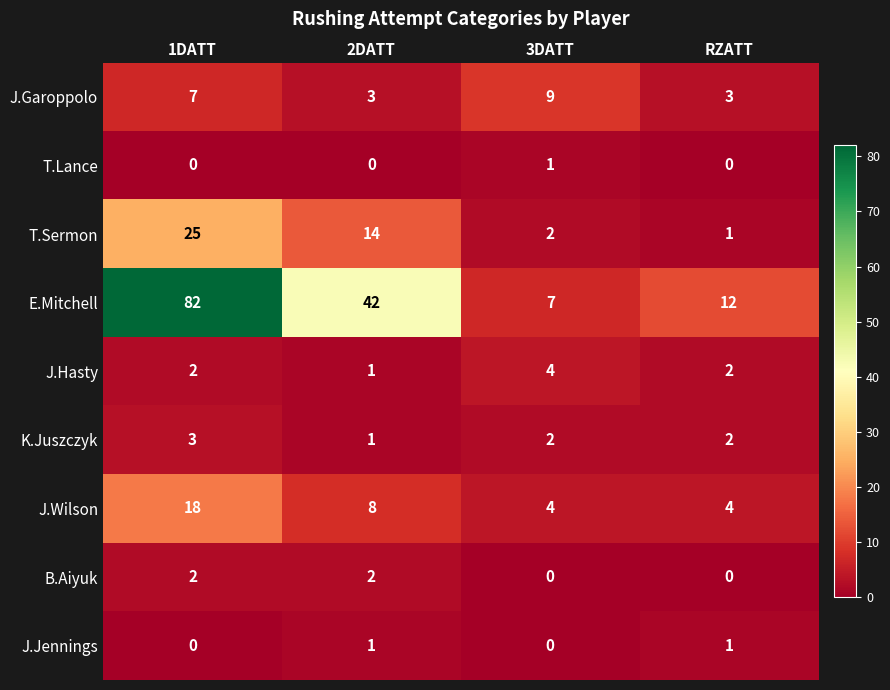

What is the maximum value for T.Sermon?

25